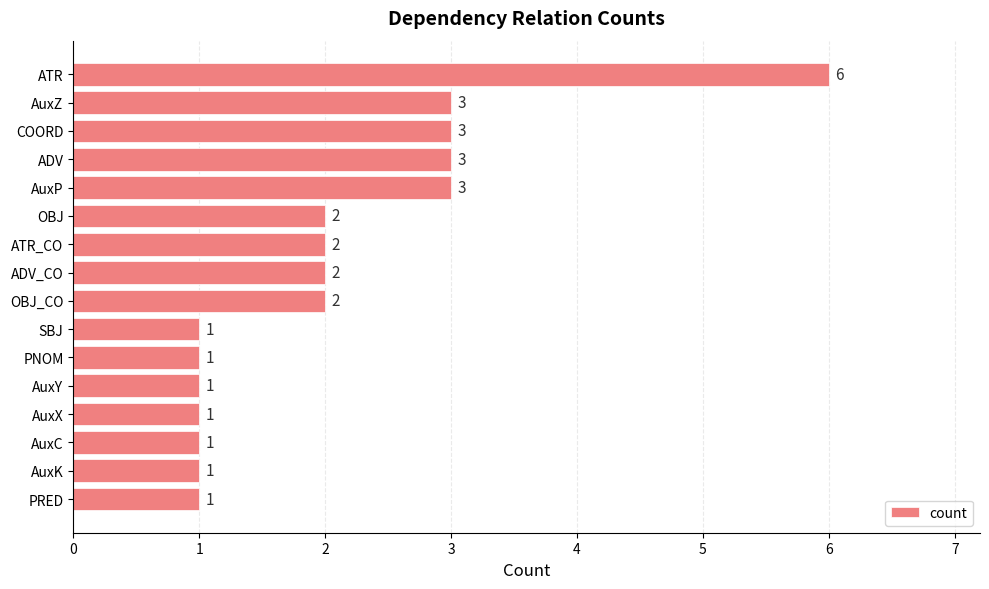

Count the values in the range 1 to 3.

15